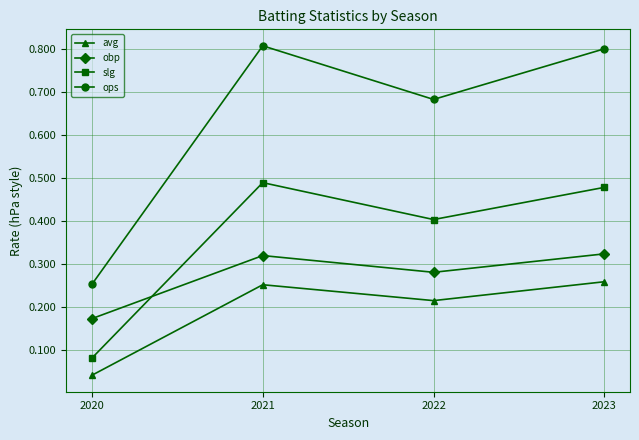

How many categories are shown in the chart?

4